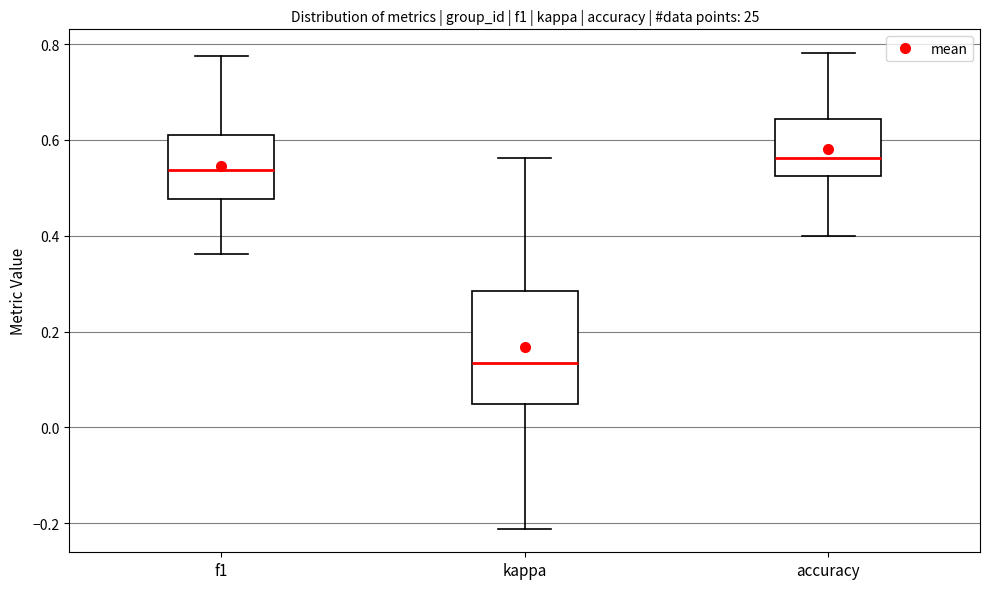

Which box has the highest median line?

accuracy